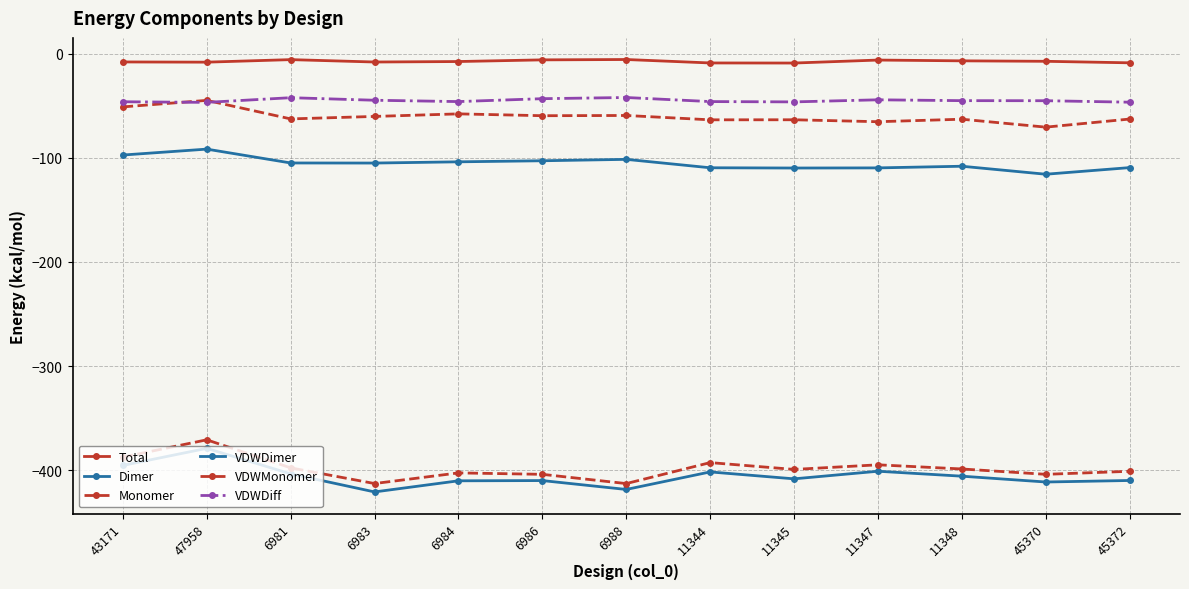

At which label does Monomer reach its minimum?

6988